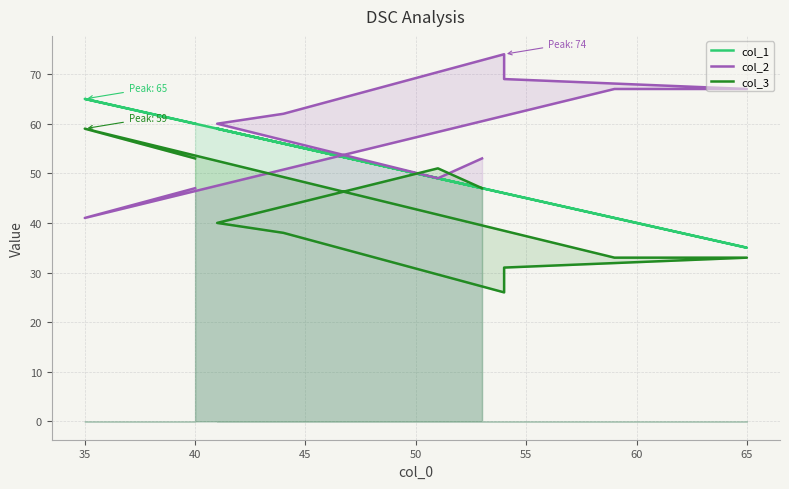

Is the value of col_3 at 9 greater than the value of col_1 at 30?

No